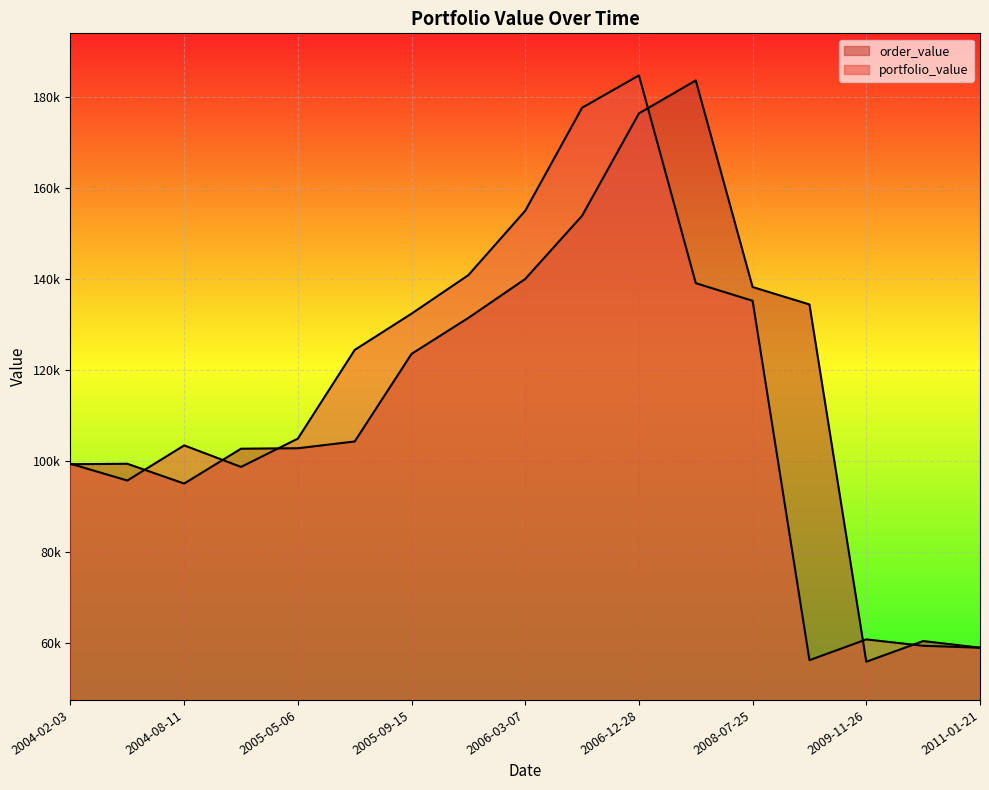

At which label is order_value closest to 119761?

2005-09-15